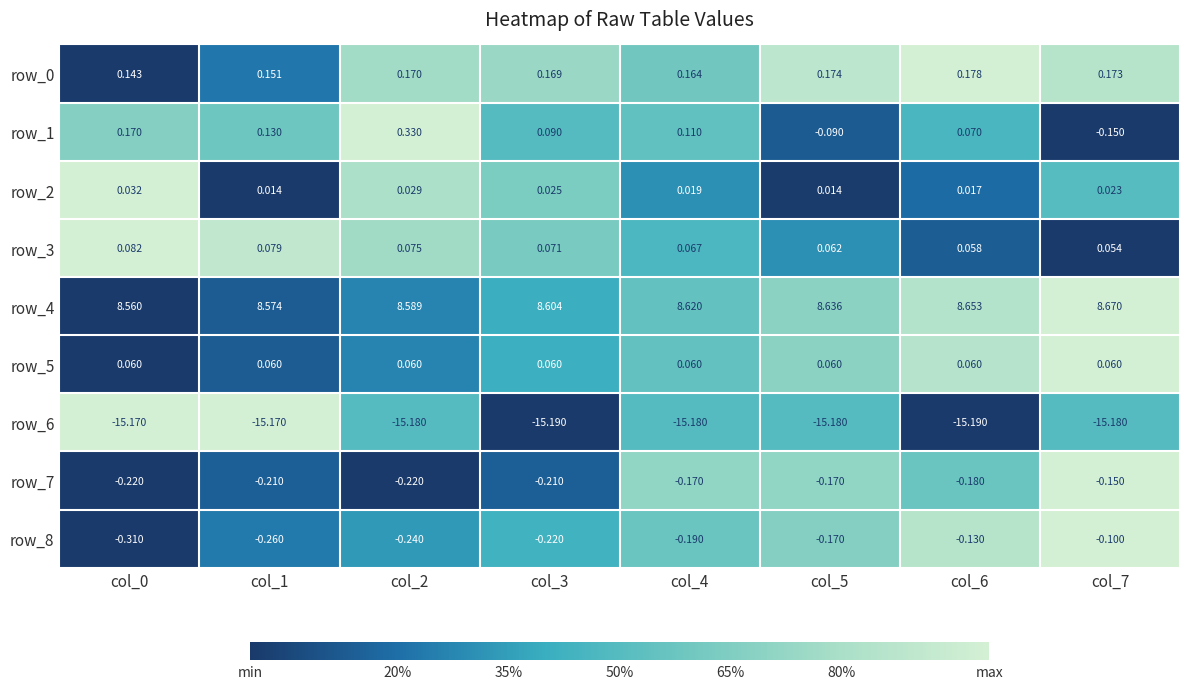

Is the value of row_2 at col_6 greater than the value of row_4 at col_3?

No